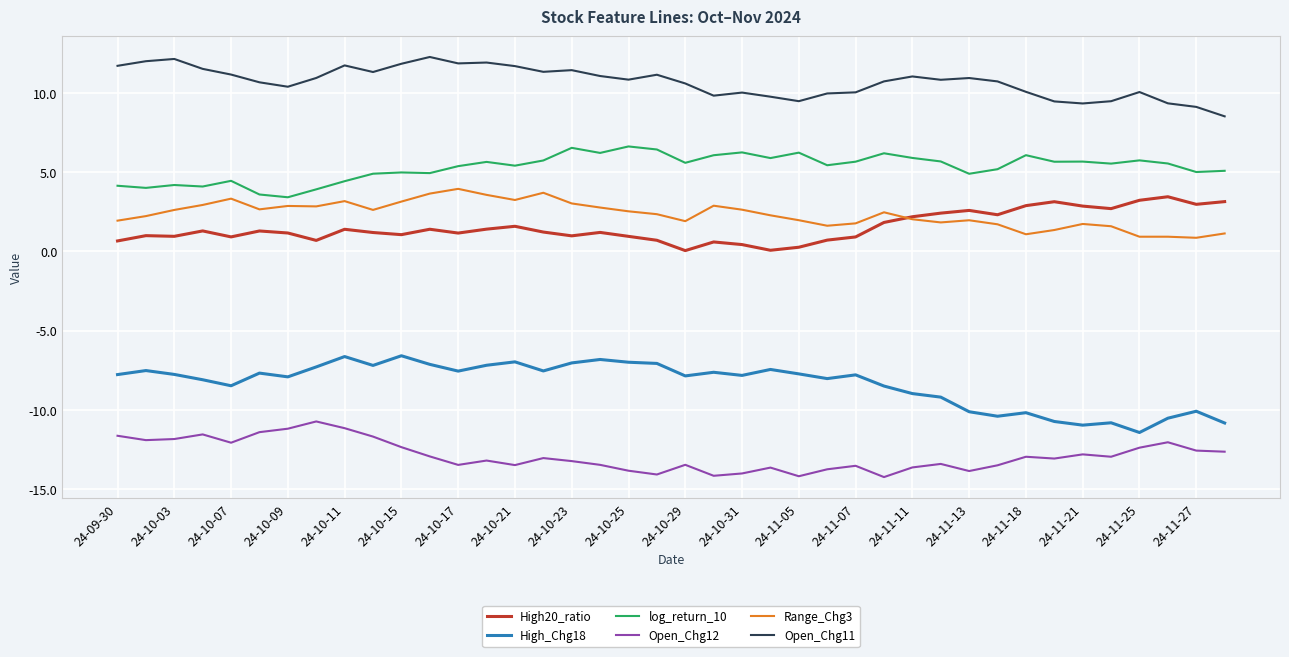

List the series in order of their peak value, lowest first.

Open_Chg12, High_Chg18, High20_ratio, Range_Chg3, log_return_10, Open_Chg11